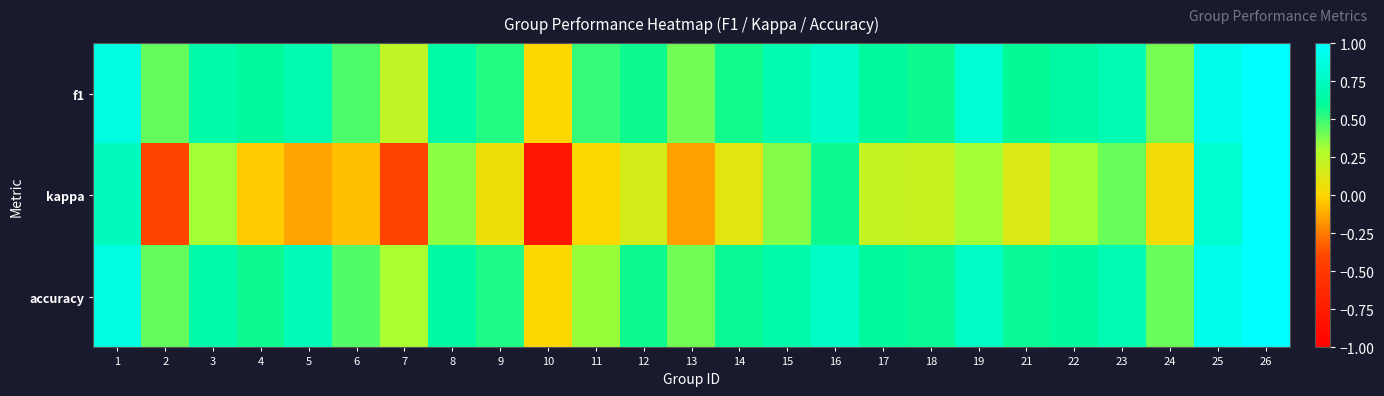

Reading right to left, list all the values displayed in this chart.

f1: 26=1.0	25=0.9	24=0.4	23=0.7	22=0.6	21=0.6	19=0.8	18=0.6	17=0.6	16=0.8	15=0.7	14=0.6	13=0.4	12=0.6	11=0.5	10=0.0	9=0.5	8=0.6	7=0.2	6=0.5	5=0.7	4=0.6	3=0.7	2=0.4	1=0.9
kappa: 26=1.0	25=0.8	24=0.0	23=0.4	22=0.3	21=0.1	19=0.3	18=0.2	17=0.2	16=0.6	15=0.4	14=0.1	13=-0.2	12=0.2	11=0.0	10=-0.8	9=0.1	8=0.4	7=-0.4	6=-0.1	5=-0.1	4=-0.0	3=0.3	2=-0.4	1=0.7
accuracy: 26=1.0	25=0.9	24=0.4	23=0.7	22=0.6	21=0.6	19=0.8	18=0.6	17=0.6	16=0.8	15=0.7	14=0.6	13=0.4	12=0.6	11=0.3	10=0.0	9=0.5	8=0.6	7=0.3	6=0.5	5=0.7	4=0.6	3=0.7	2=0.4	1=0.9